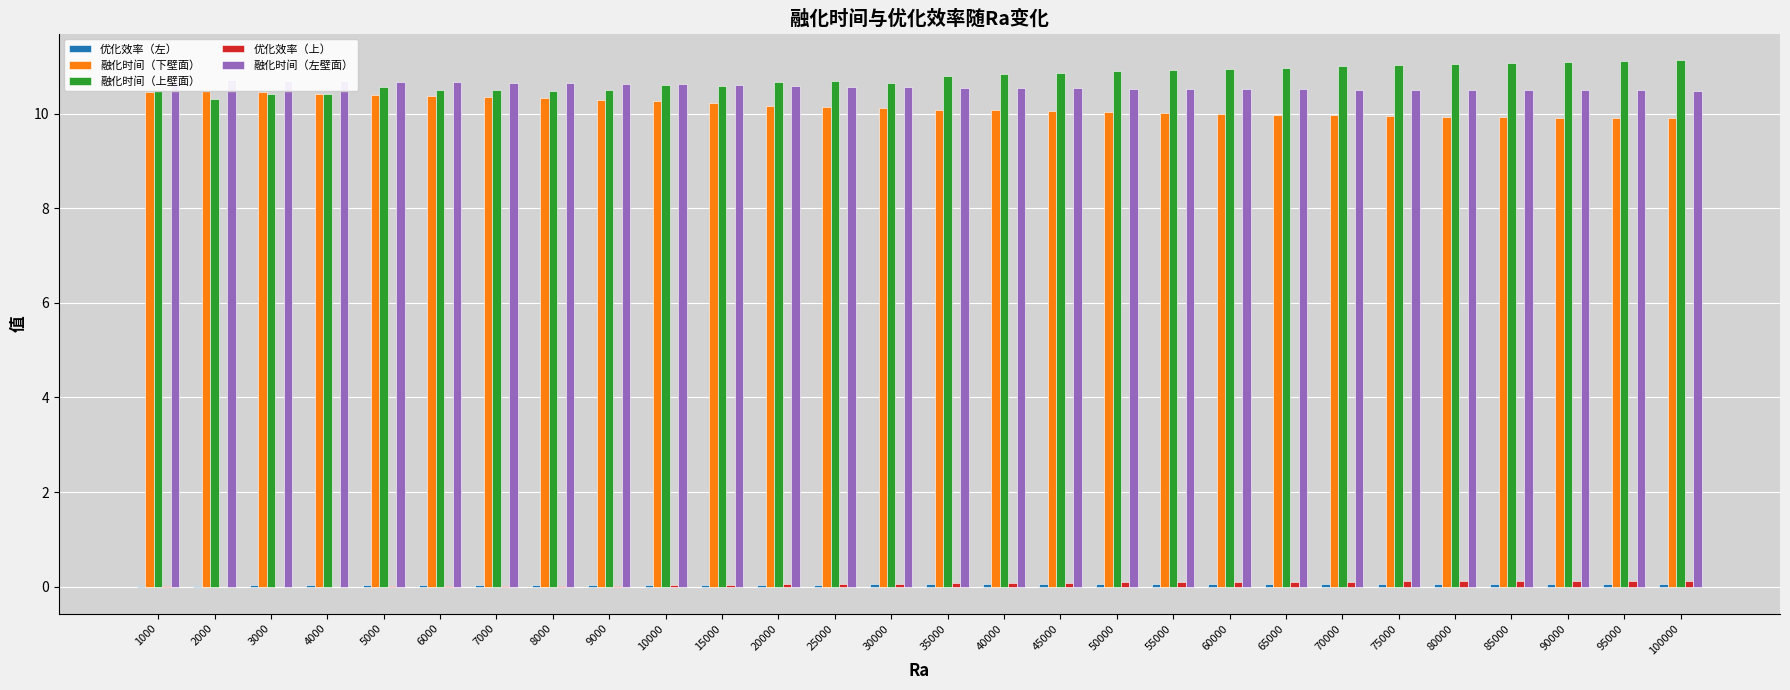

What are all the series names shown in the legend?

优化效率（左）, 融化时间（下壁面）, 融化时间（上壁面）, 优化效率（上）, 融化时间（左壁面）